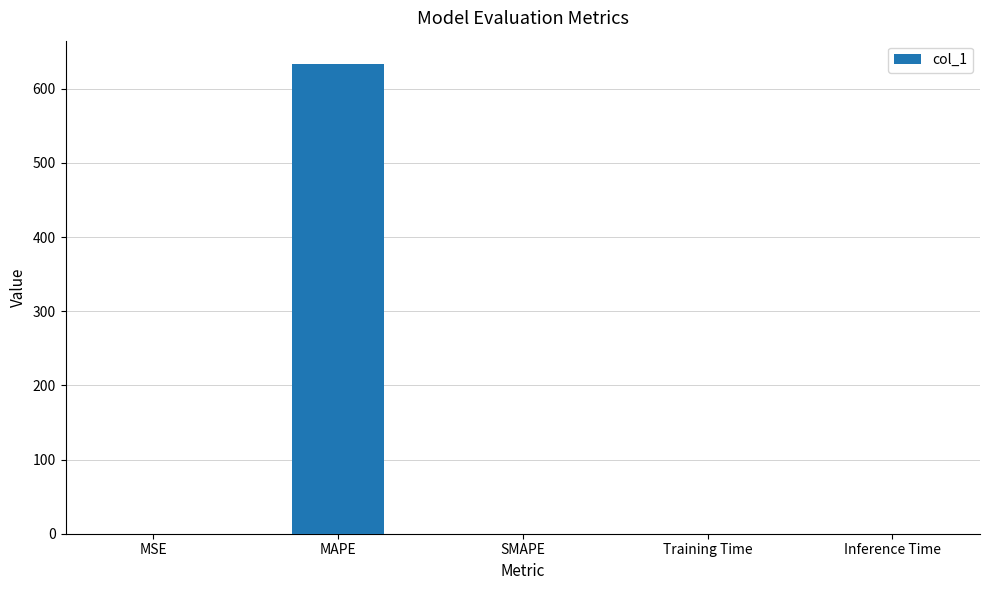

The value at Training Time is 0.0. True or false?

True